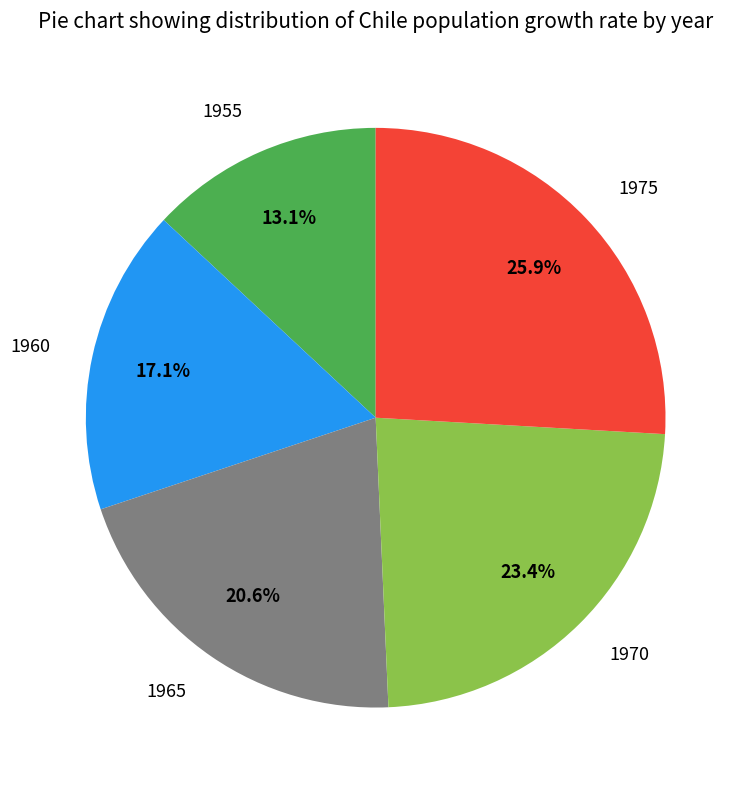

How many slices are in this pie chart?

5